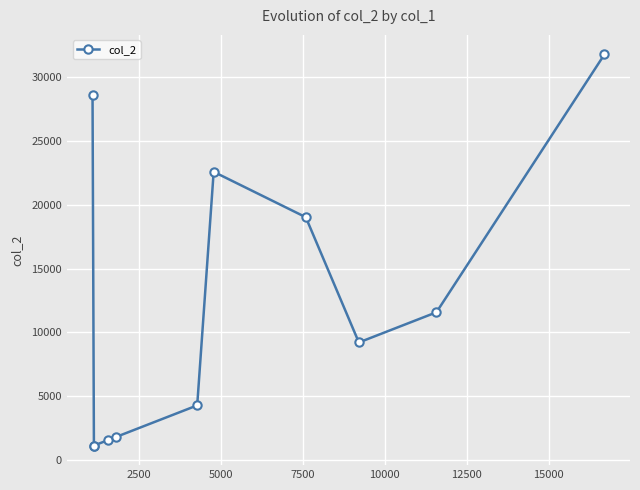

How many values are below 9208?

5